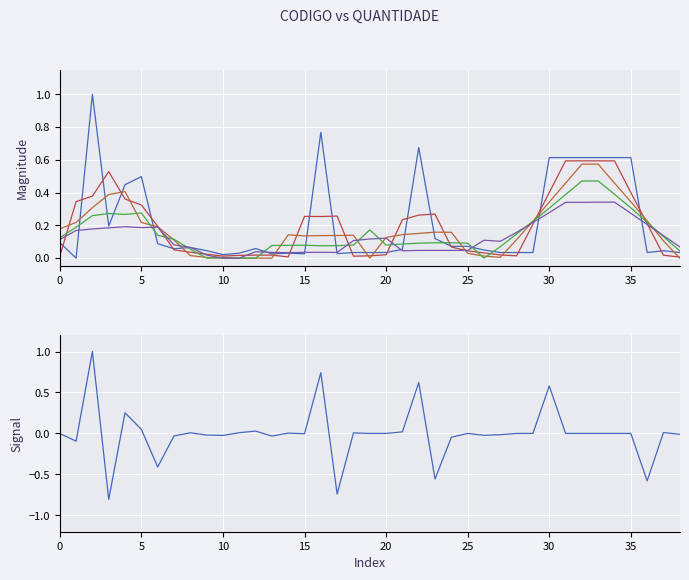

How many lines are shown in the chart?

6